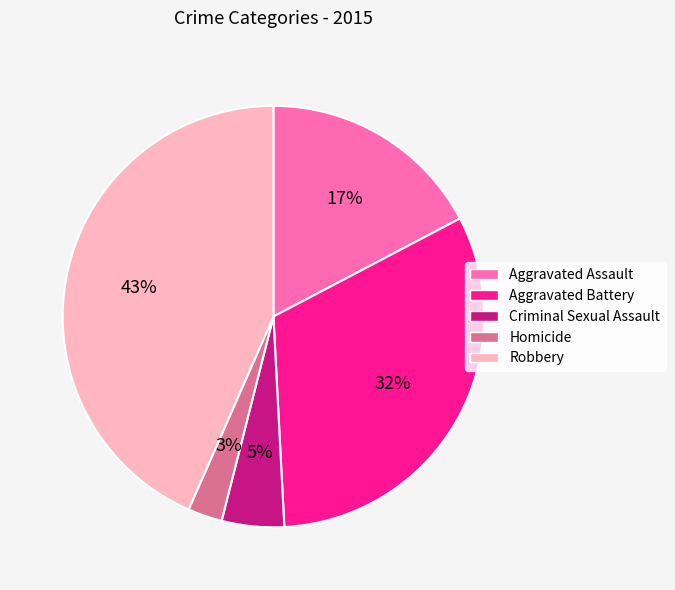

Which category has the biggest portion of the pie?

Robbery